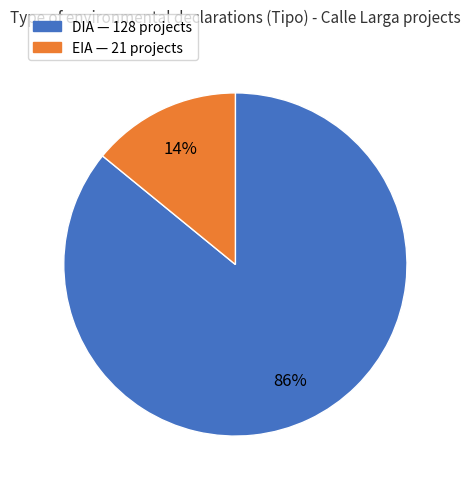

How many segments does this pie chart have?

2